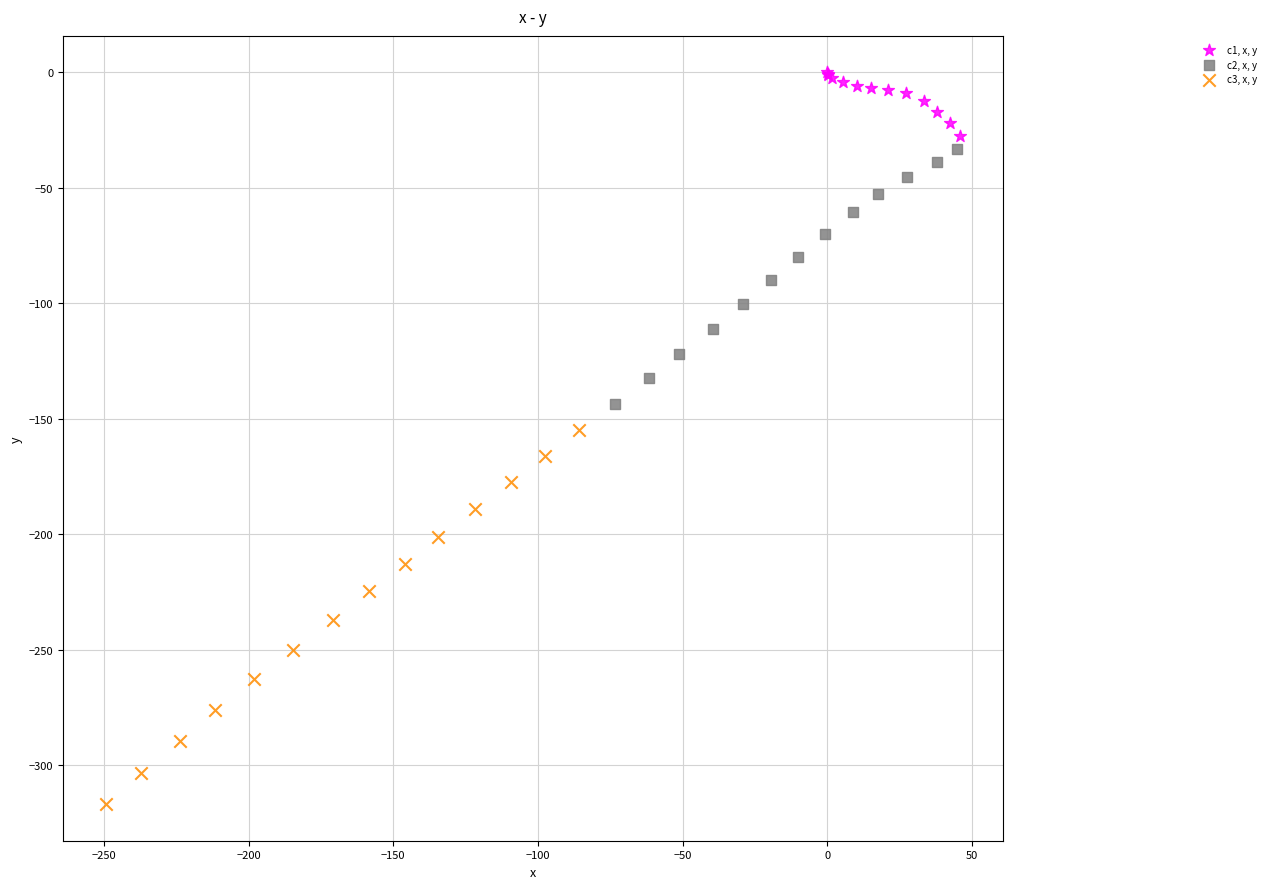

Which series has the widest spread of Y values?

c3, x, y